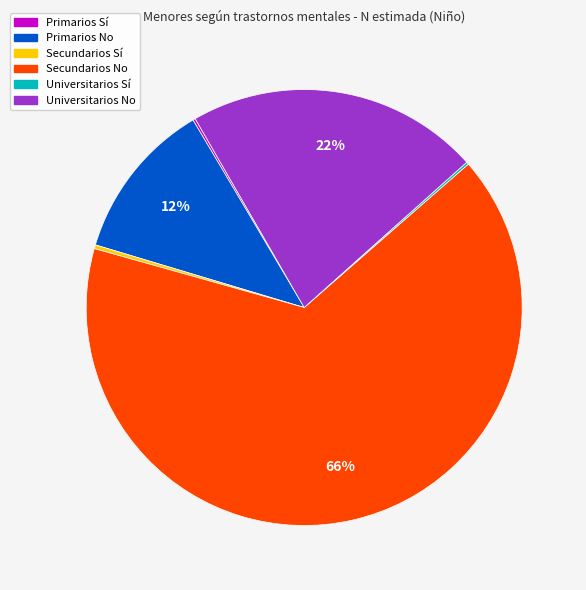

To the nearest percent, what is the difference between the largest and smallest slice percentages?

66%